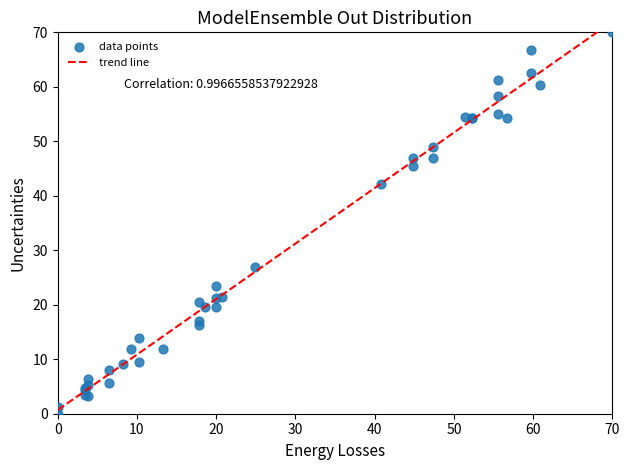

What Y value in the scatter plot is closest to 35?

42.2